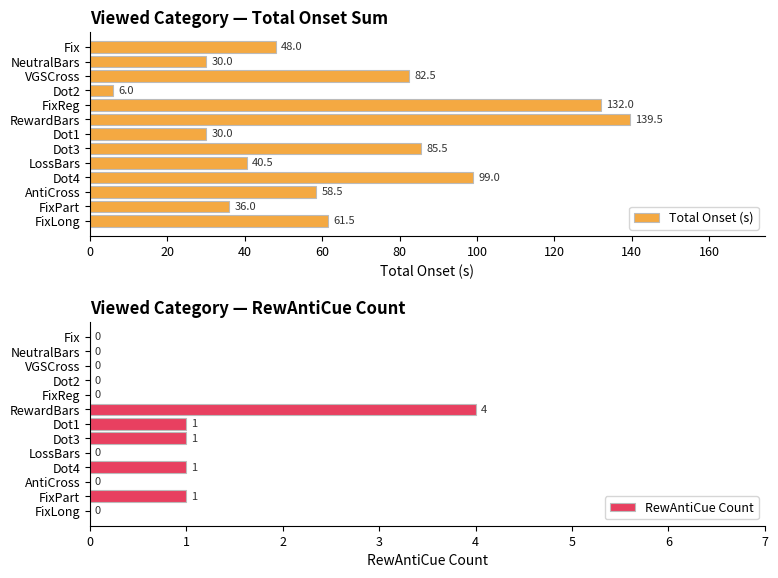

At which label is Total Onset (s) closest to 72?

FixLong